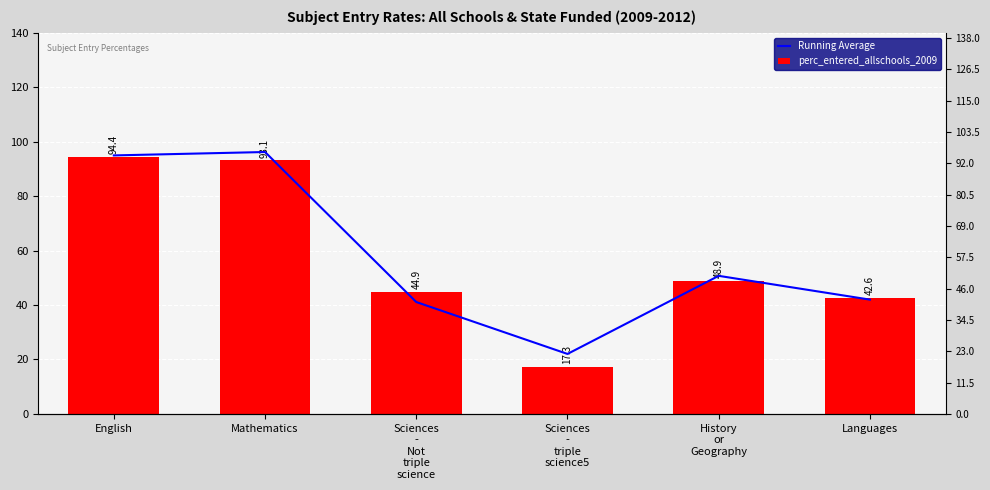

What is the sum of all Running Average values?

346.9